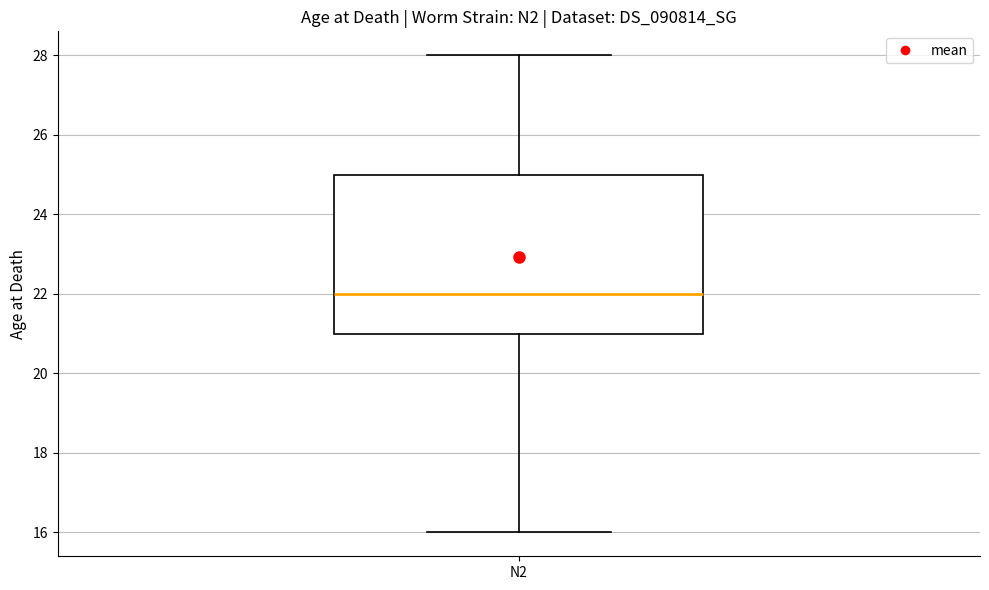

Transcribe this box plot: give where the median line is, the range the box spans, and where the two whiskers end, as read against the y-axis. The values are not printed on the chart, so give them approximately, as read against the axis.

median 22, box 21 to 25, whiskers 16 to 28